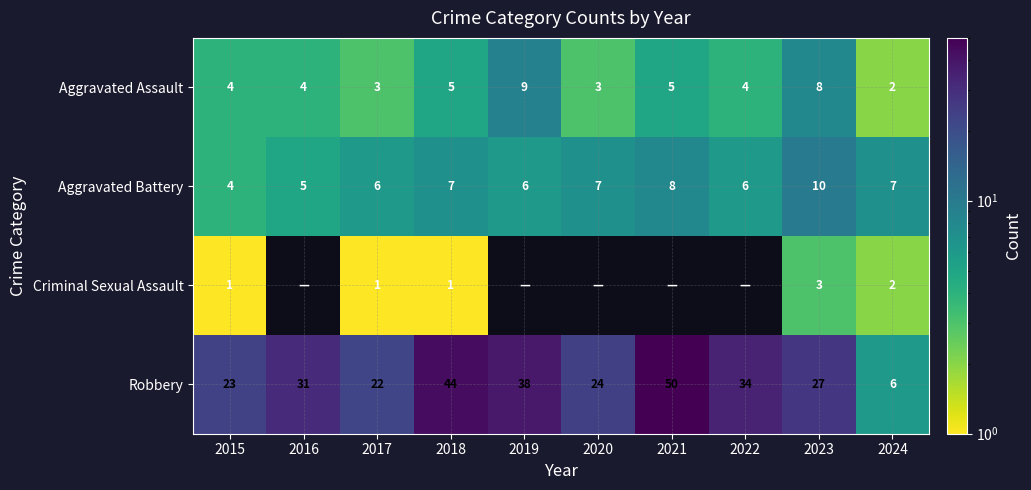

What is the maximum value for Aggravated Assault?

9